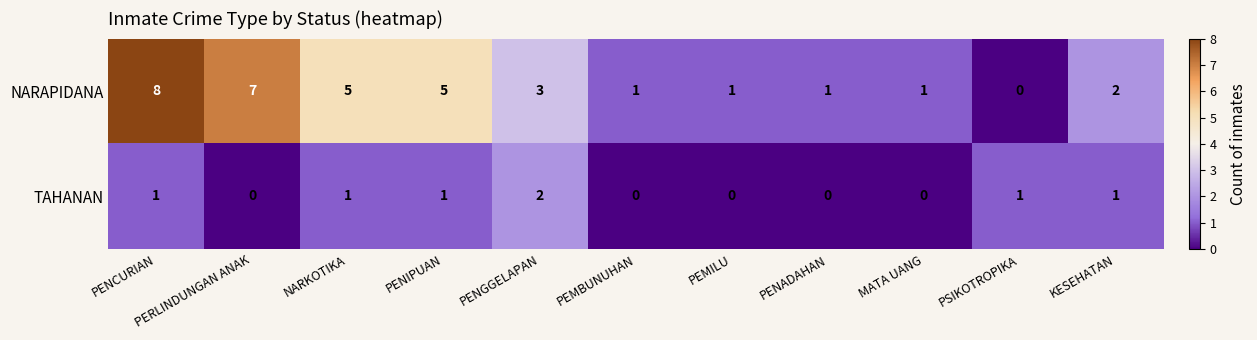

Where does the NARAPIDANA series first go above 2?

PENCURIAN